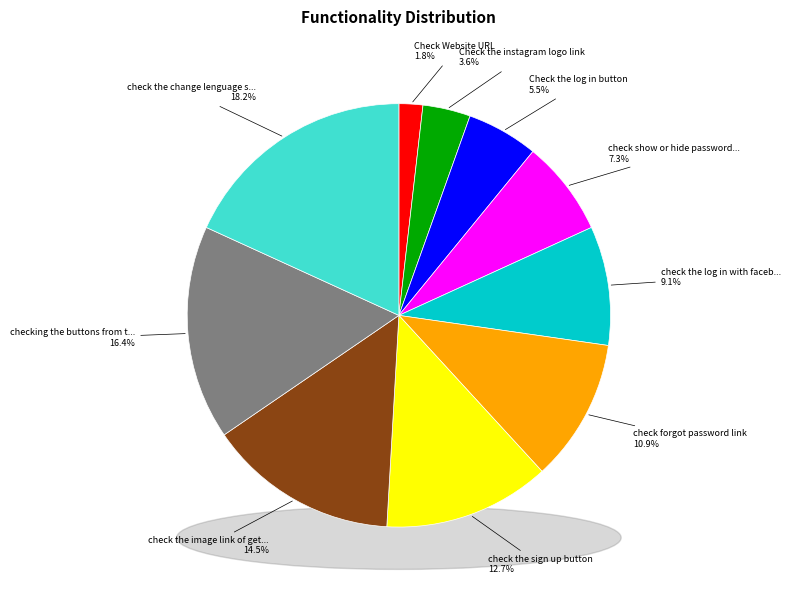

True or false: Check Website URL accounts for 2% of the total.

True